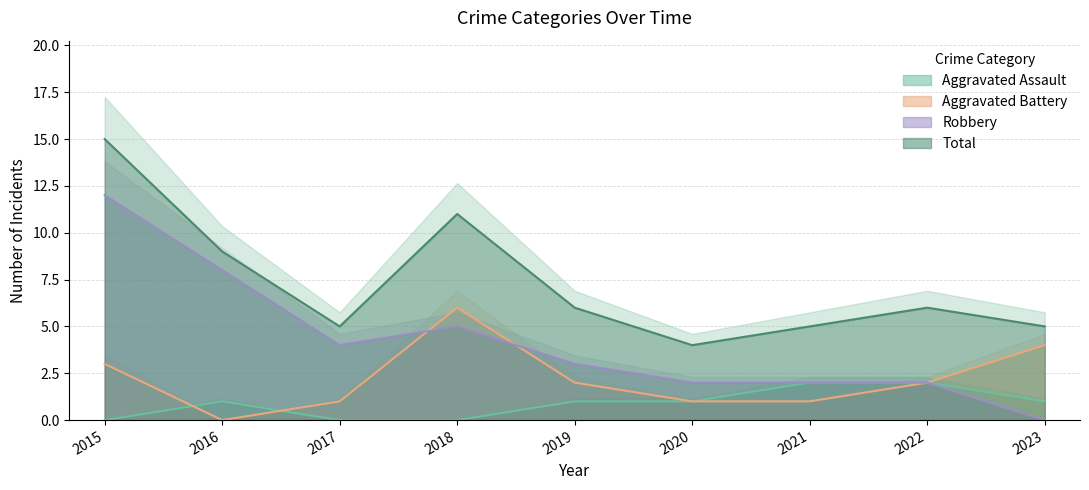

What are all the series names shown in the legend?

Aggravated Assault, Aggravated Battery, Robbery, Total